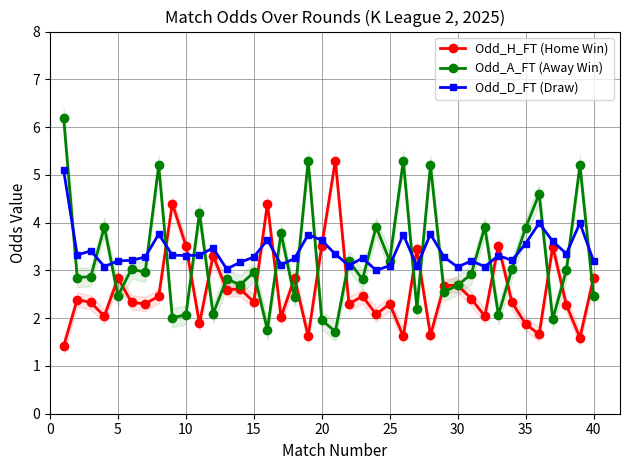

Rank the series by their maximum value, from highest to lowest.

Odd_A_FT (Away Win), Odd_H_FT (Home Win), Odd_D_FT (Draw)